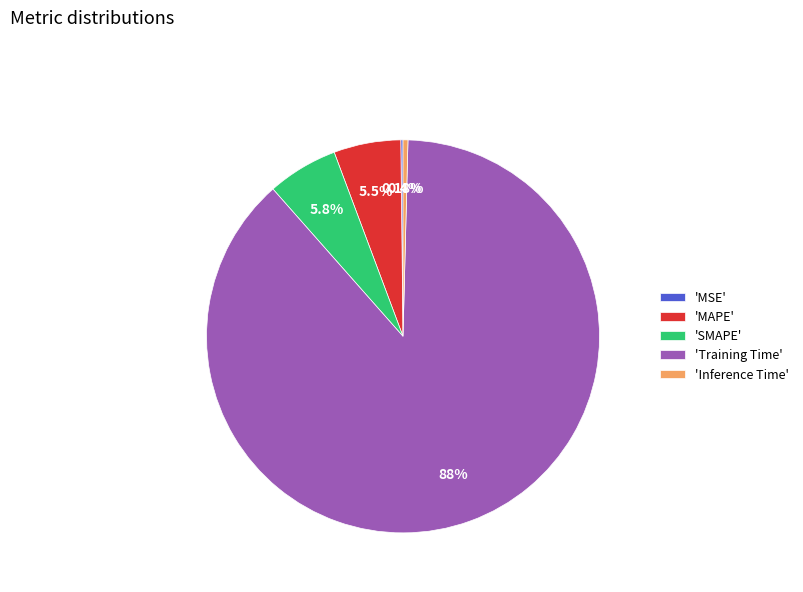

Is the sum of 'Inference Time' and 'SMAPE' greater than half?

No